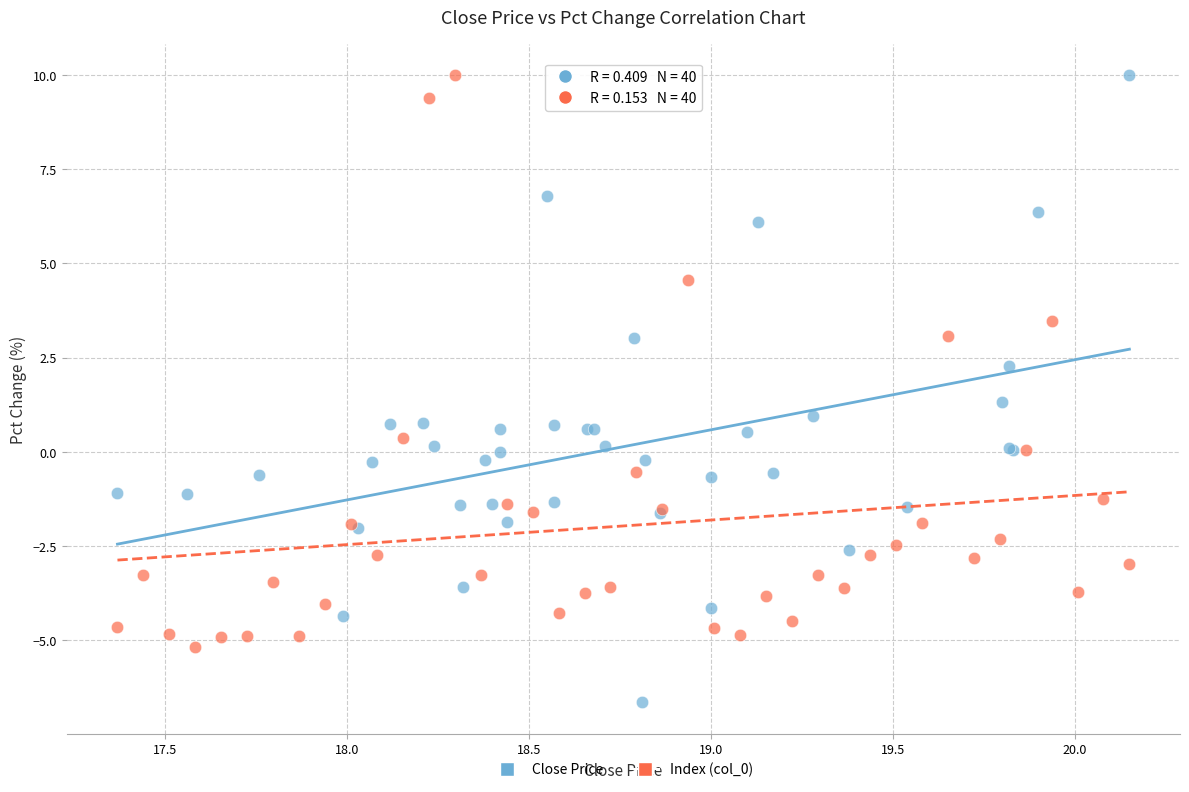

Which series has the largest Y range (max minus min)?

Close Price